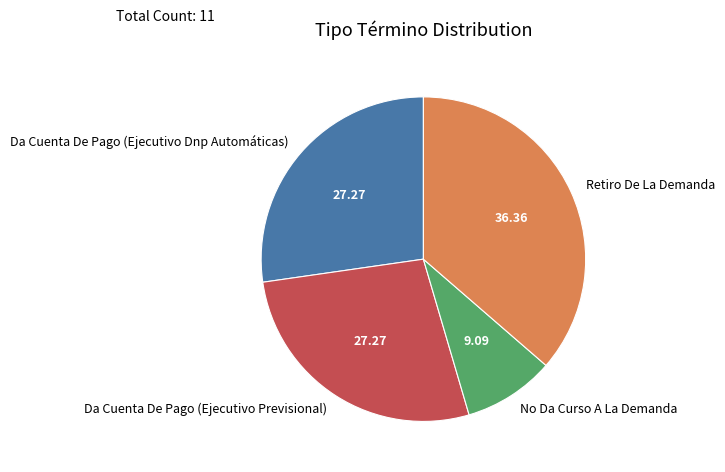

The Da Cuenta De Pago (Ejecutivo Previsional) slice represents 27% of the pie. True or false?

True